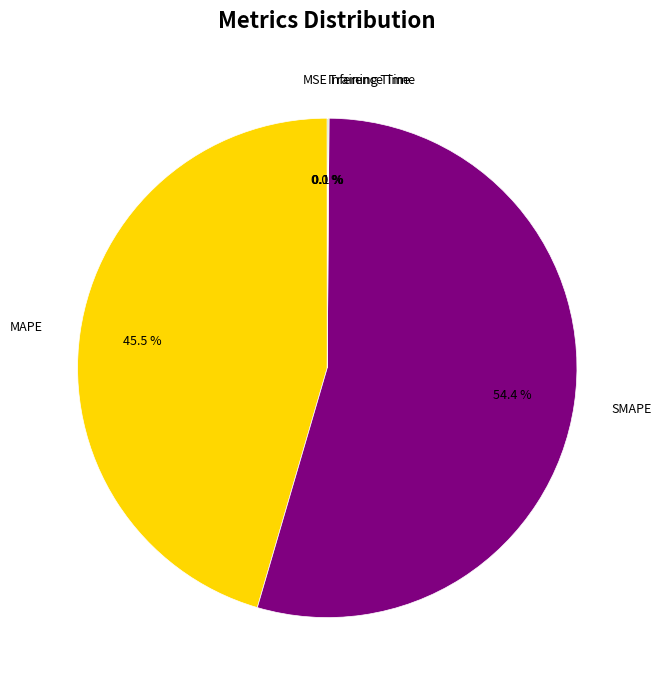

Does any single category account for the majority?

Yes